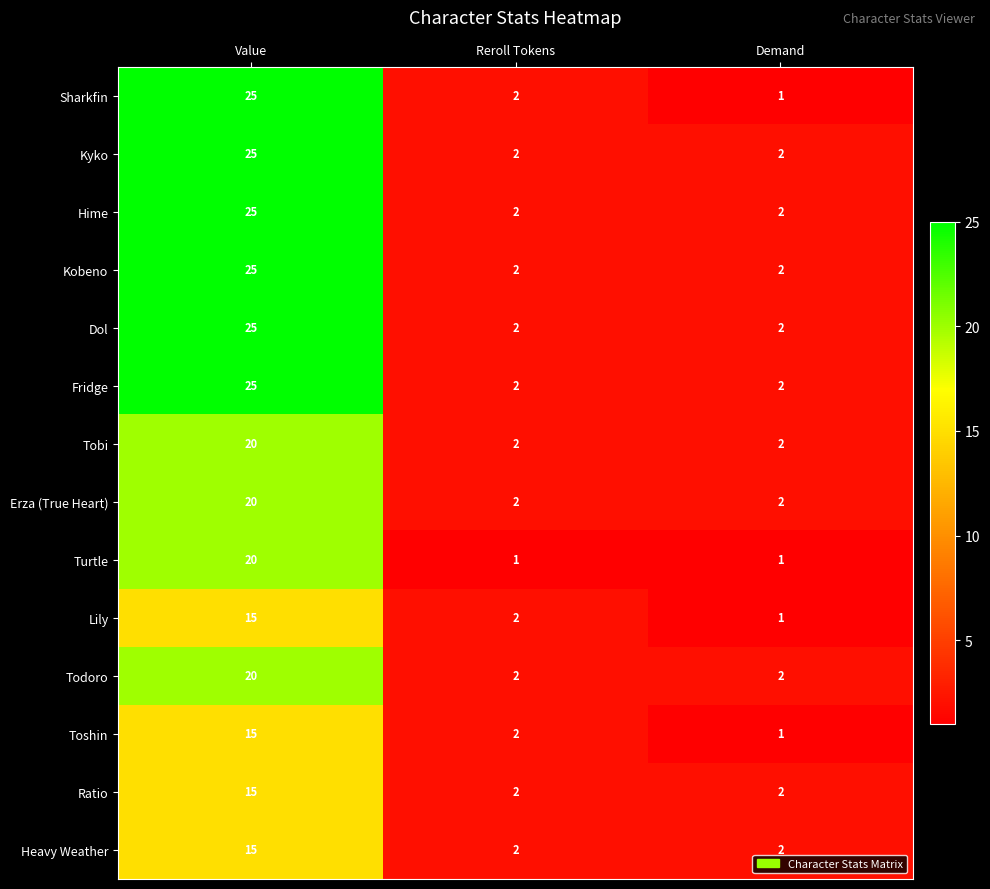

Is the value of Hime at Value greater than the value of Lily at Reroll Tokens?

Yes